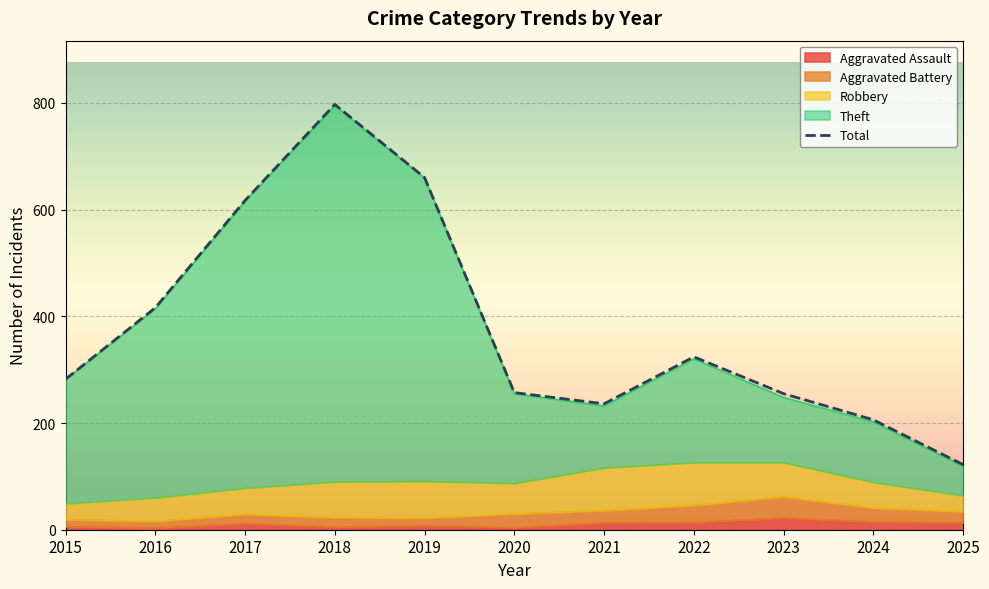

Is it true that Aggravated Assault equals 13 at 2025?

True